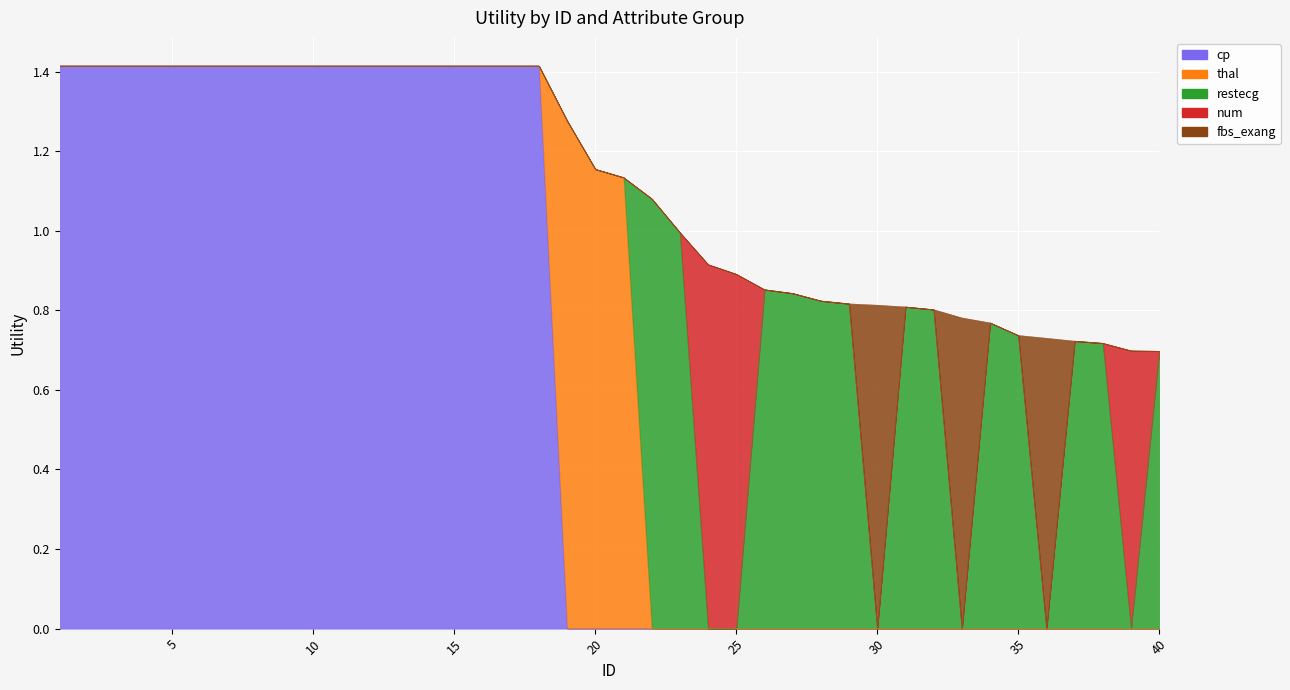

What is the difference between the second highest and second lowest values in the fbs_exang series?

0.8